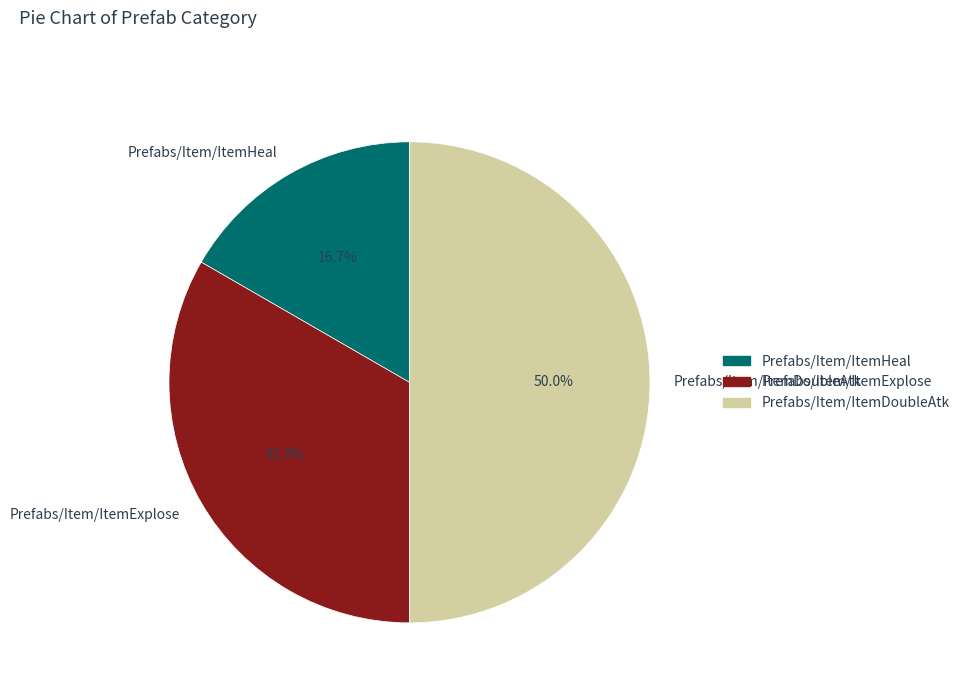

How many segments does this pie chart have?

3